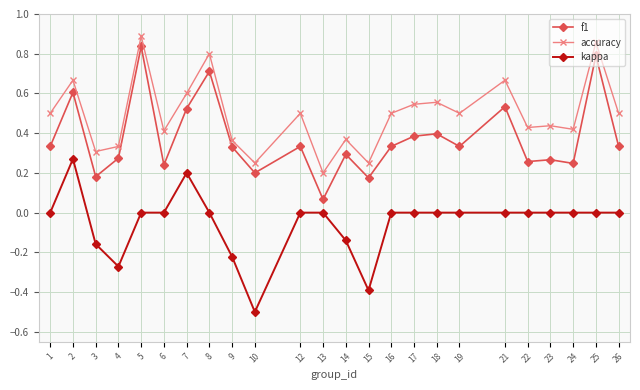

At which label is accuracy closest to 0?

13